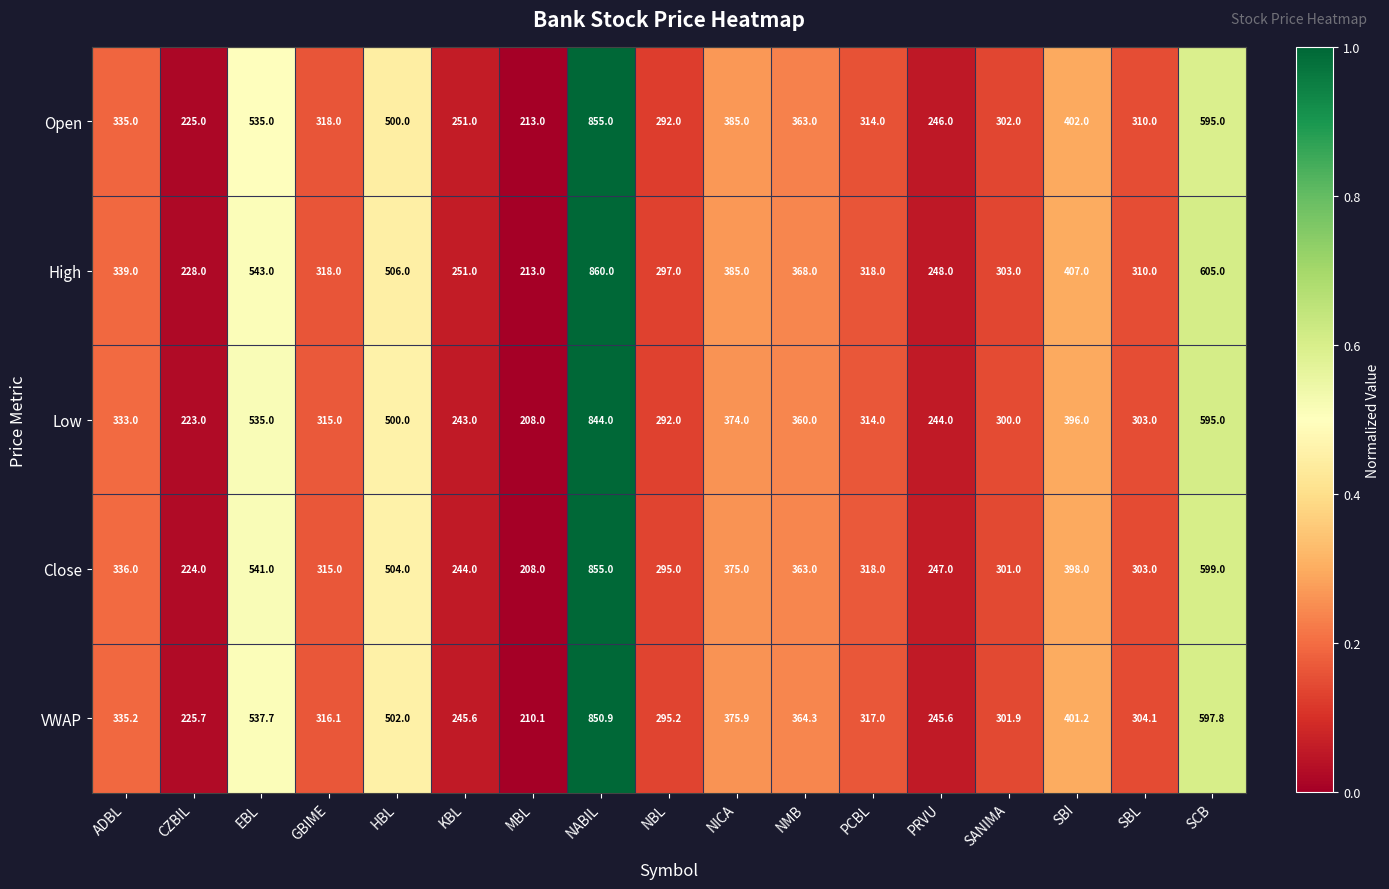

What value does the Low series have at SBI?

396.0